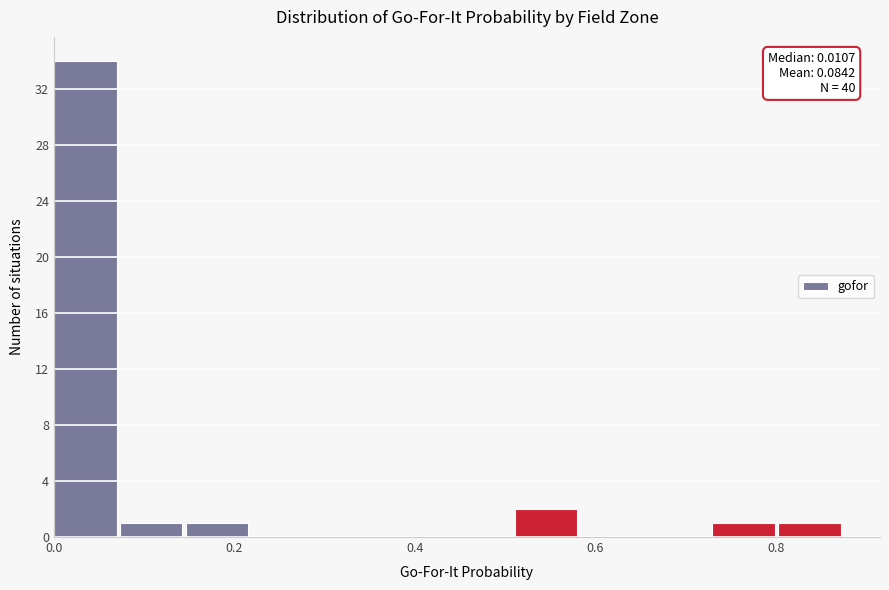

Around what value on the x-axis is the tallest bar? Give the approximate position of its centre, as read against the axis.

0.04